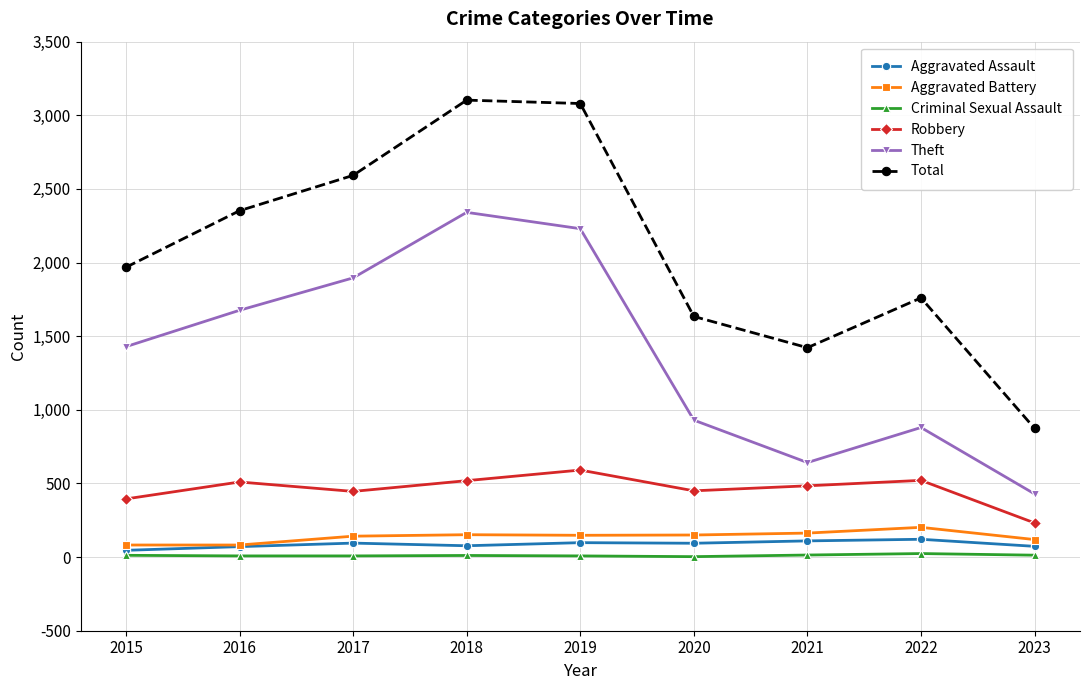

True or false: Robbery and Criminal Sexual Assault intersect in this chart.

False